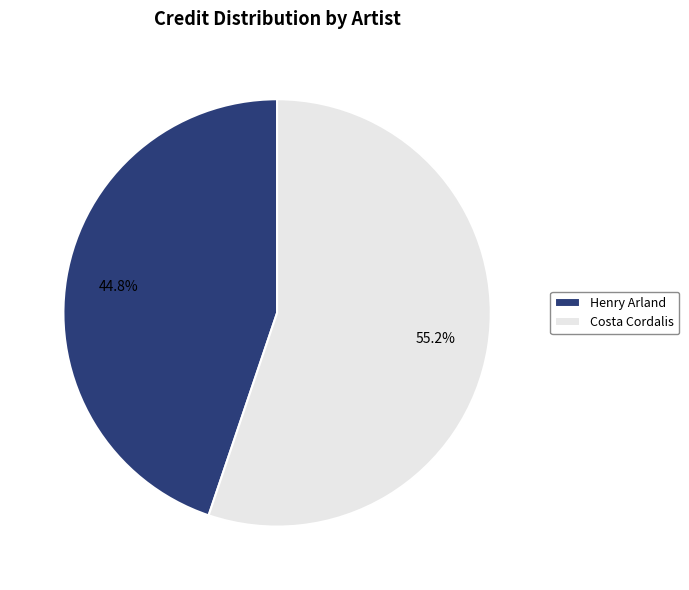

How many segments does this pie chart have?

2